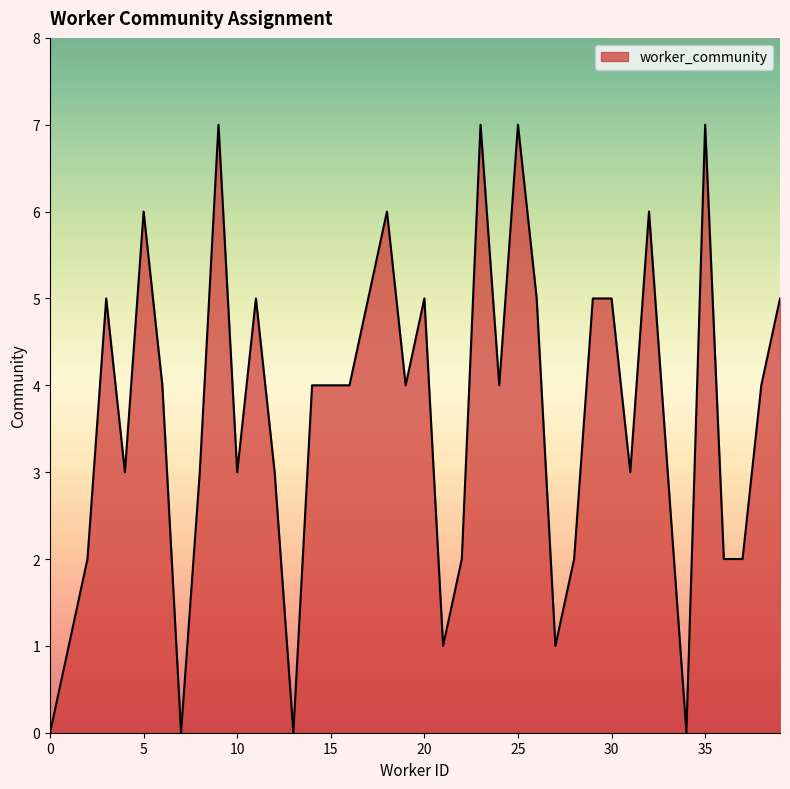

What is the difference between the maximum and minimum values?

7